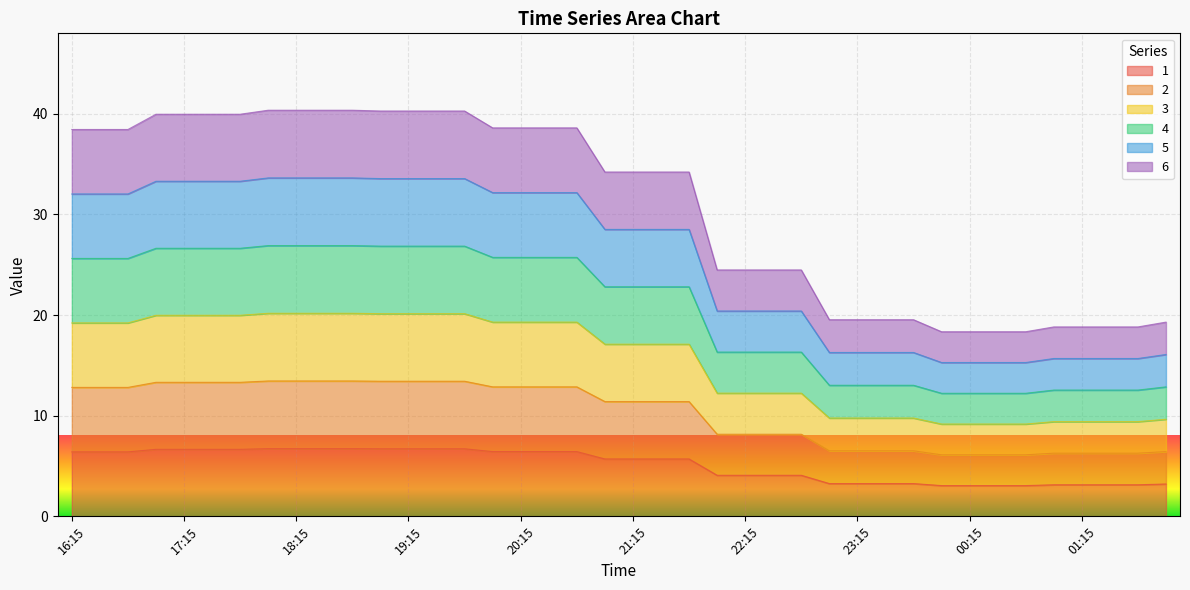

What is the difference between the highest and lowest values at 18:30?

33.6